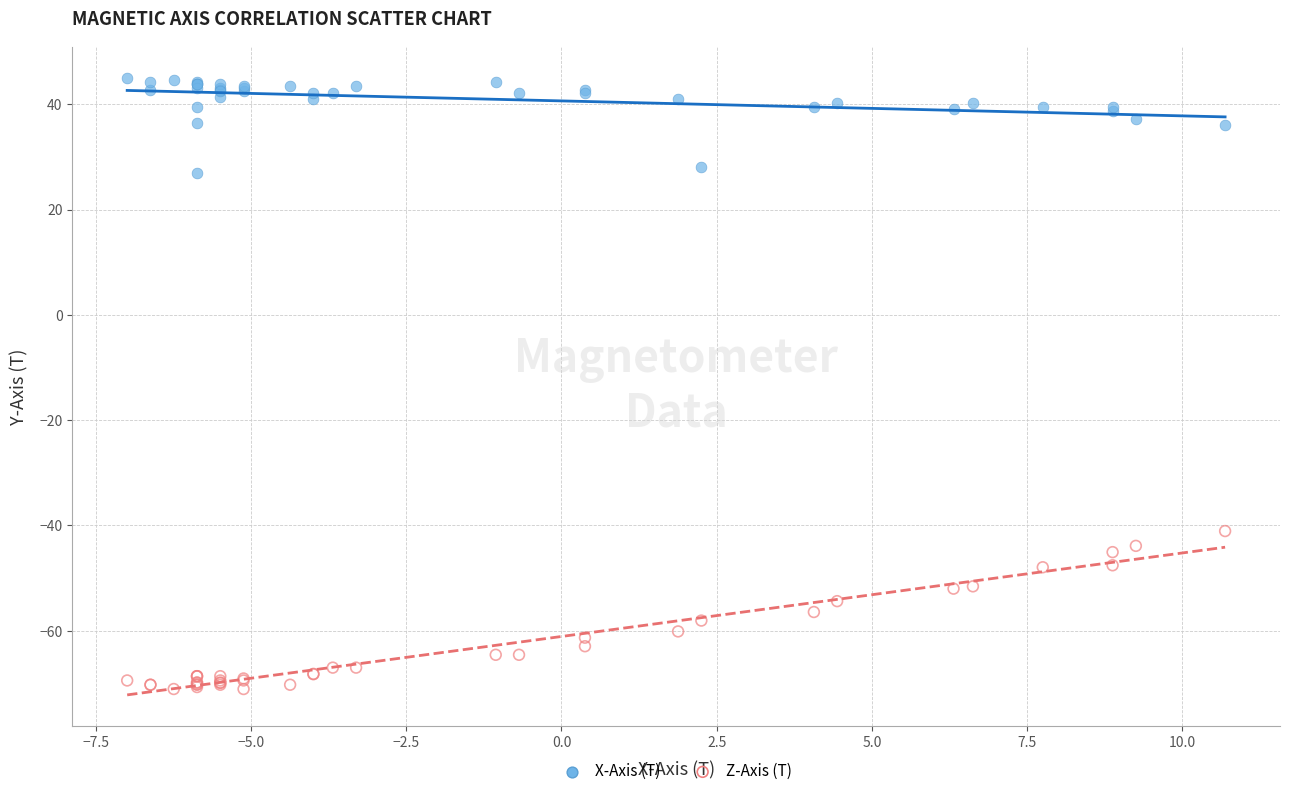

What are all the series names shown in the legend?

X-Axis (T), Z-Axis (T)